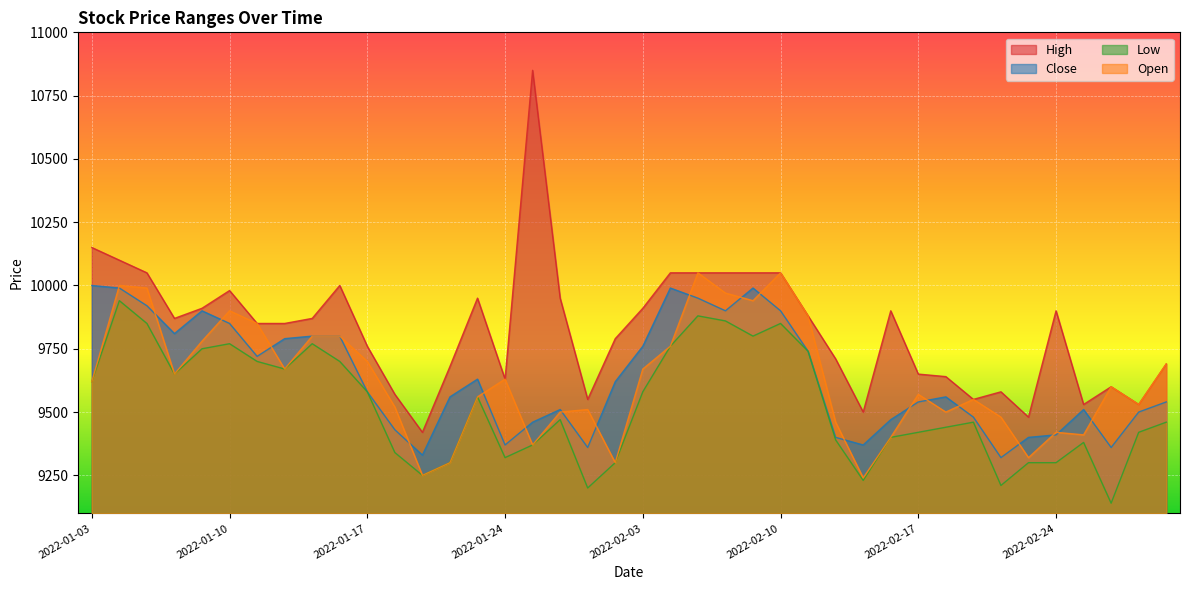

Which series has the largest total across all categories?

High